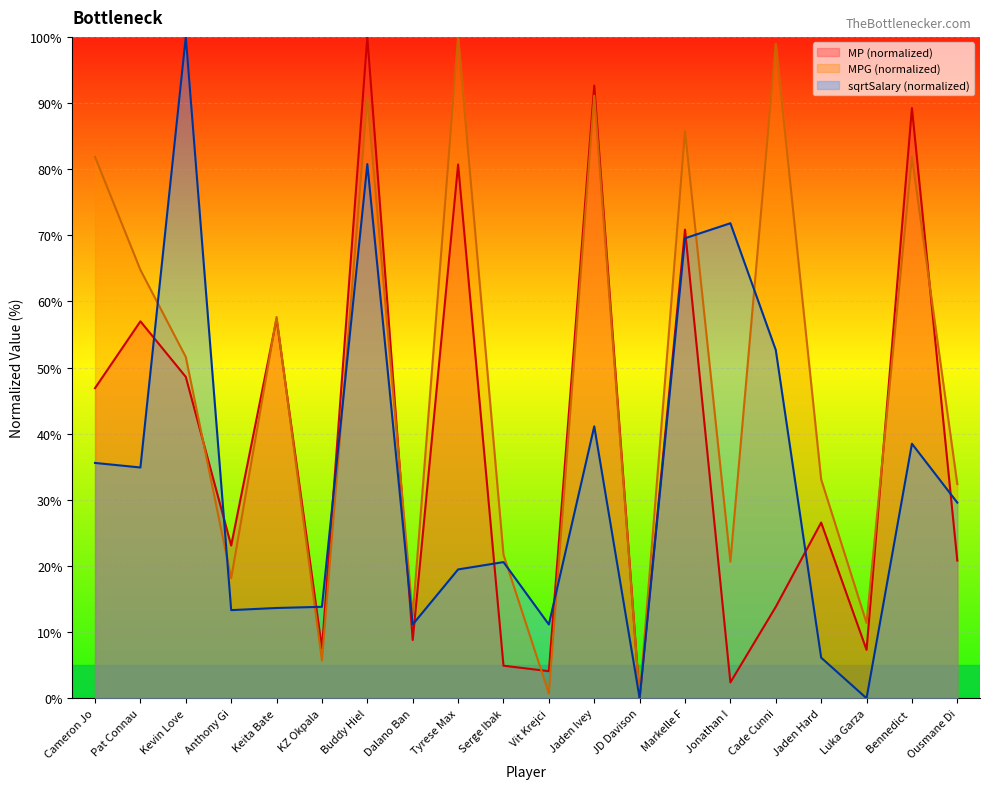

What is the value of the MP point at the 11th from the left?

4.1